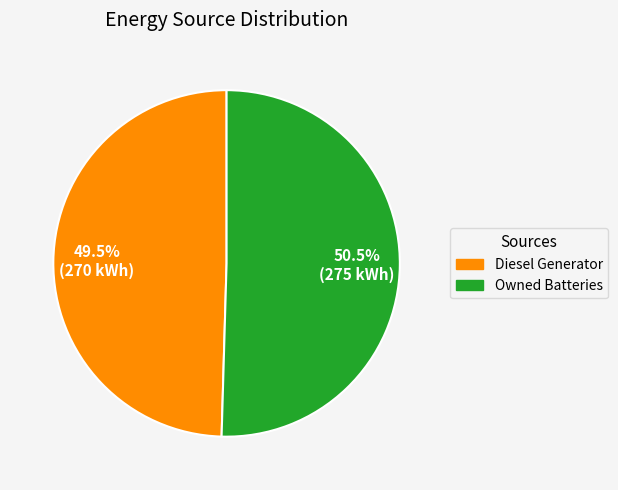

Approximately how many times larger is the value at Owned Batteries compared to Diesel Generator?

1.0